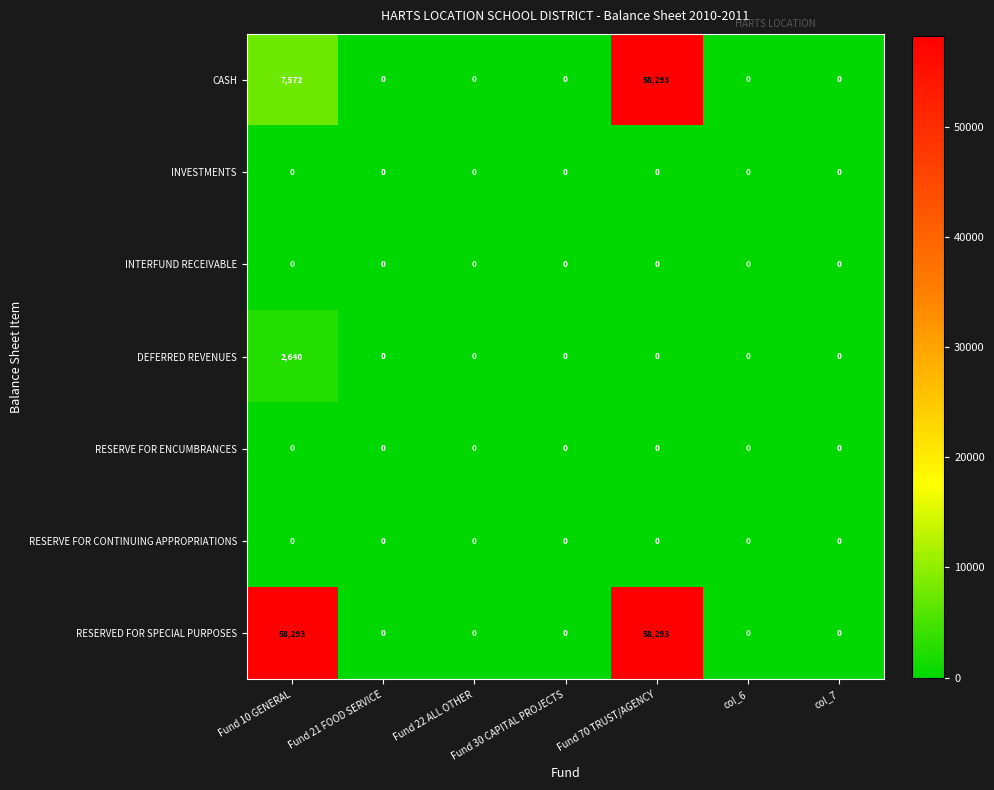

Count the RESERVED FOR SPECIAL PURPOSES values in the range 0 to 58293.

7